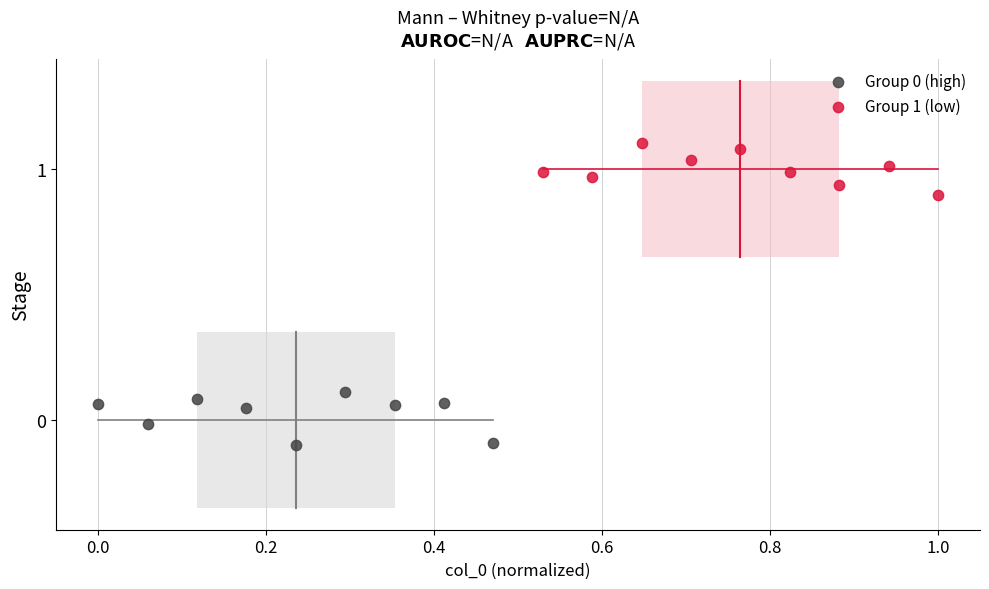

Which series reaches the maximum Y coordinate?

Group 1 (low)